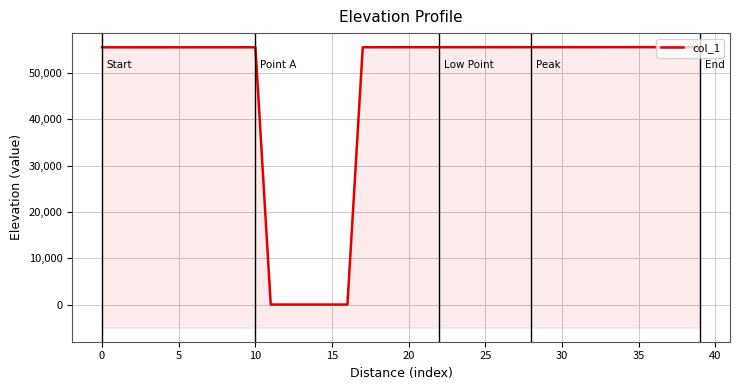

What is the change in value from 14 to 24?

+55578